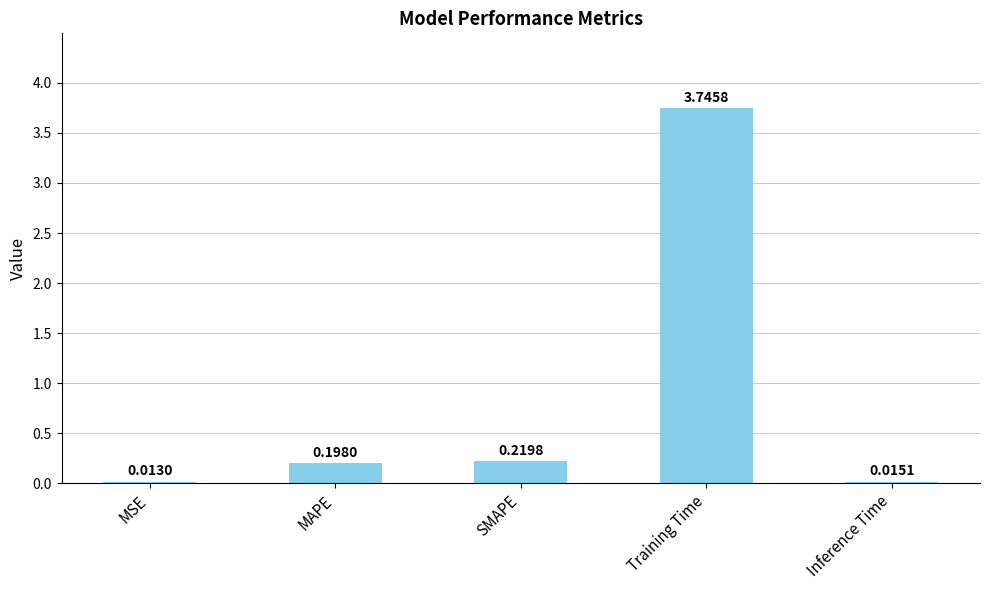

Are the bars horizontal?

No